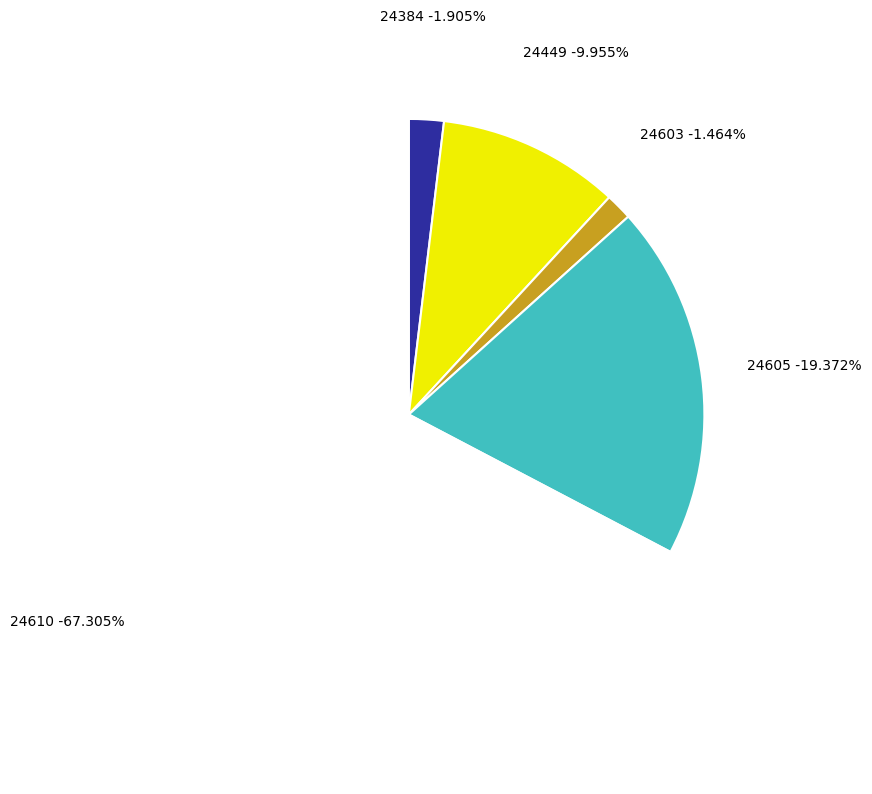

To the nearest percent, what is the difference between the largest and smallest slice percentages?

66%